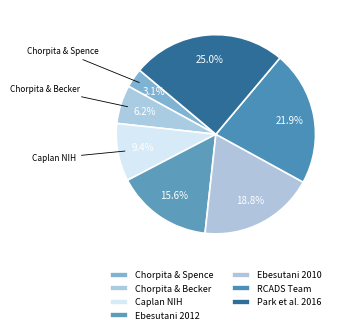

Is it true that Chorpita & Spence is 3% of the pie?

True